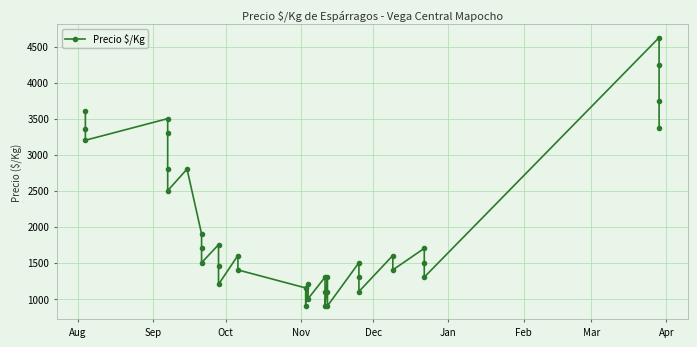

Count the number of data series in this chart.

1